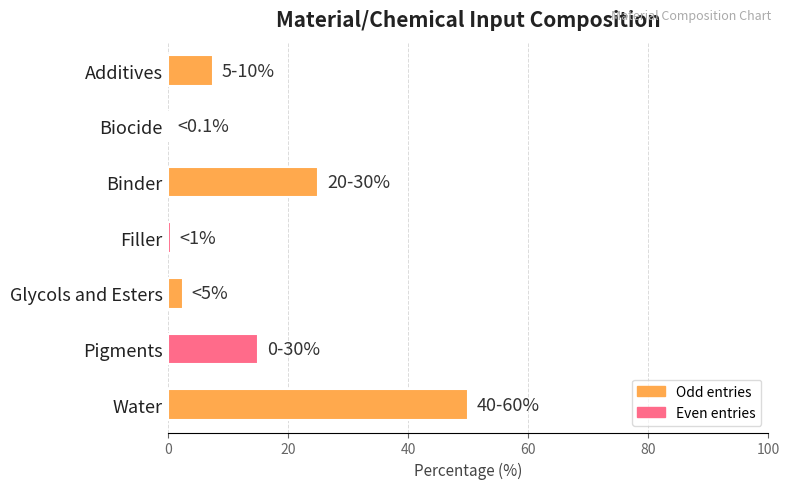

Reading top to bottom, list all the values displayed in this chart.

Additives=7.5	Biocide=0.1	Binder=25.0	Filler=0.5	Glycols and Esters=2.5	Pigments=15.0	Water=50.0